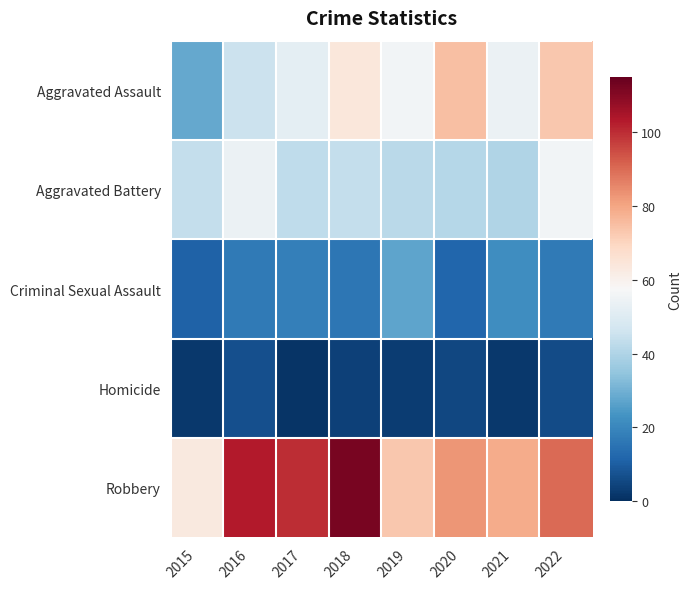

What is the difference between the highest and lowest values at 2022?

84